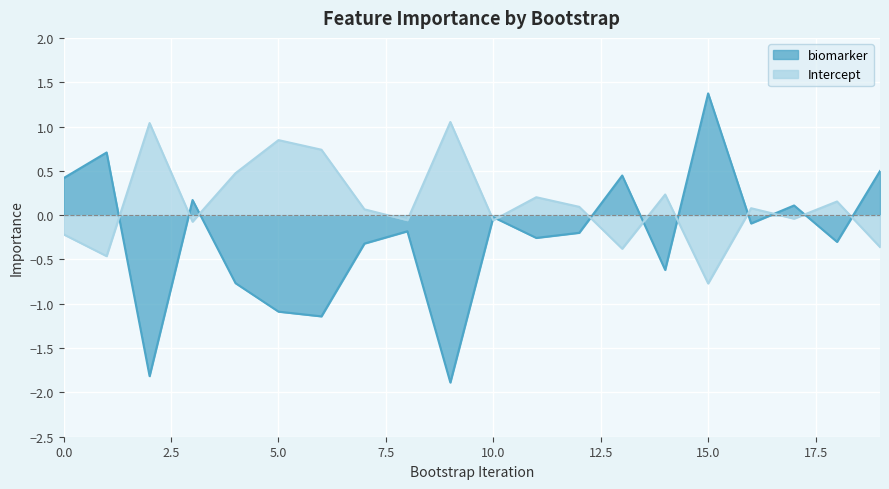

Reading right to left, extract all data points from this chart.

biomarker: 19=0.5	18=-0.3	17=0.1	16=-0.1	15=1.4	14=-0.6	13=0.4	12=-0.2	11=-0.3	10=-0.0	9=-1.9	8=-0.2	7=-0.3	6=-1.1	5=-1.1	4=-0.8	3=0.2	2=-1.8	1=0.7	0=0.4
Intercept: 19=-0.4	18=0.2	17=-0.0	16=0.1	15=-0.8	14=0.2	13=-0.4	12=0.1	11=0.2	10=-0.1	9=1.1	8=-0.1	7=0.1	6=0.7	5=0.8	4=0.5	3=-0.1	2=1.0	1=-0.5	0=-0.2